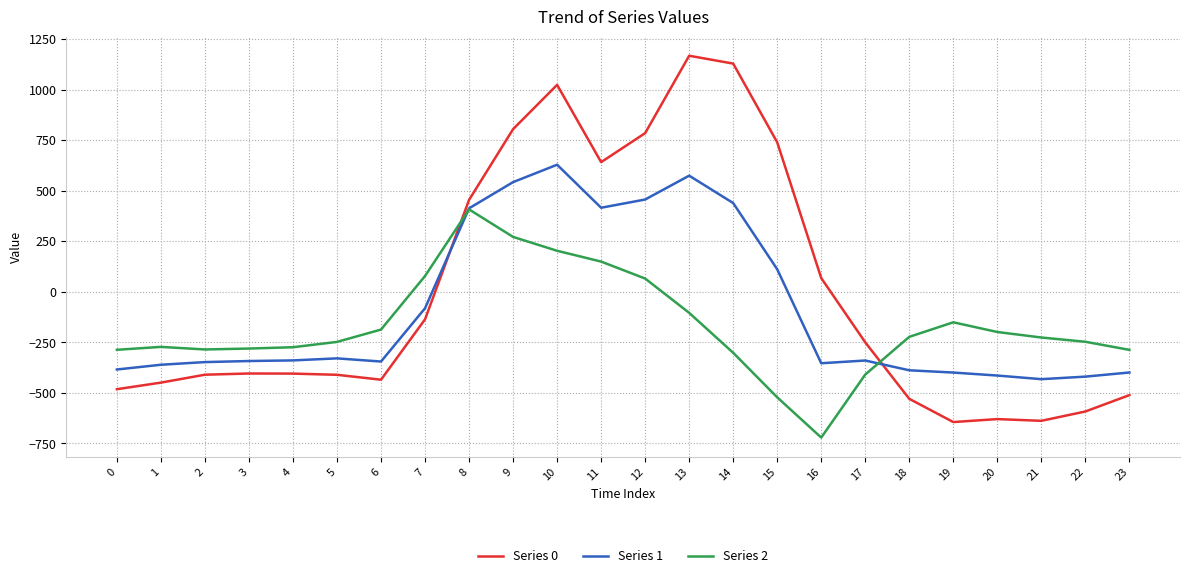

What is the minimum value shown in the chart?

-721.2